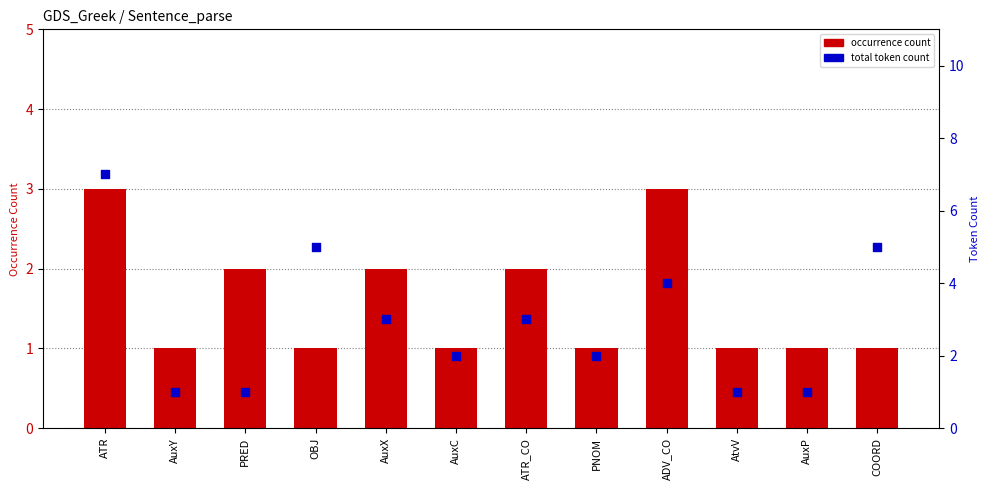

Is the value of total token count at COORD greater than the value of occurrence count at AtvV?

Yes